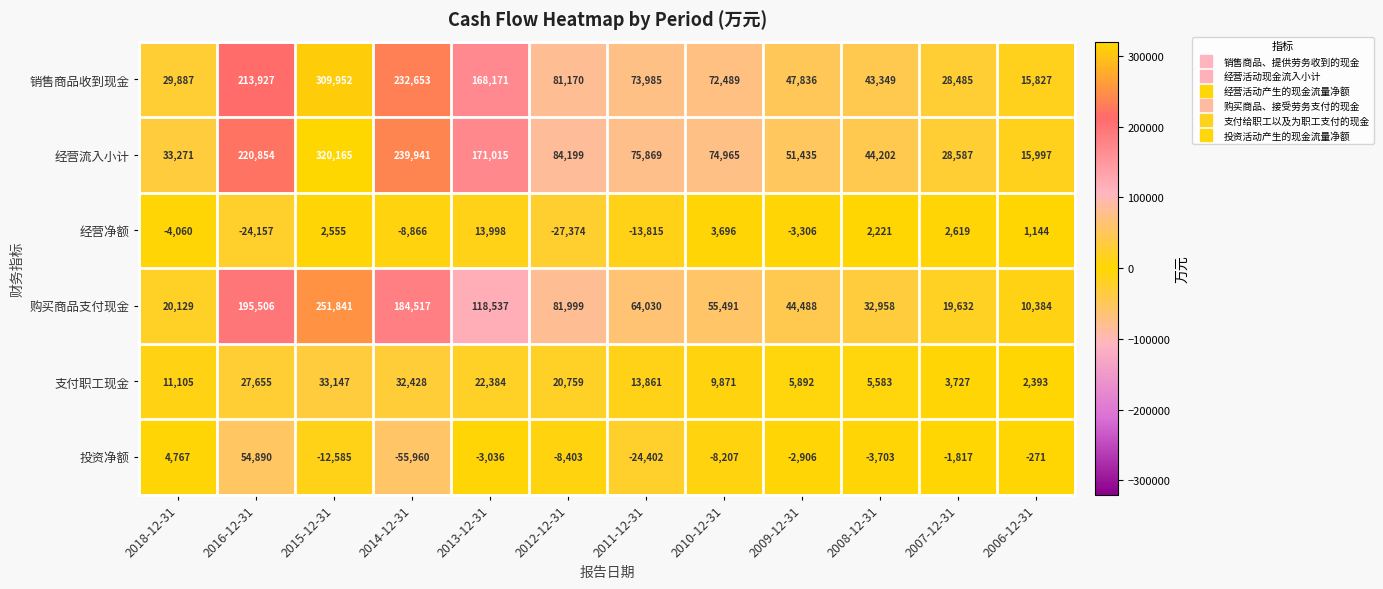

At which label does 经营净额 reach its minimum?

2012-12-31